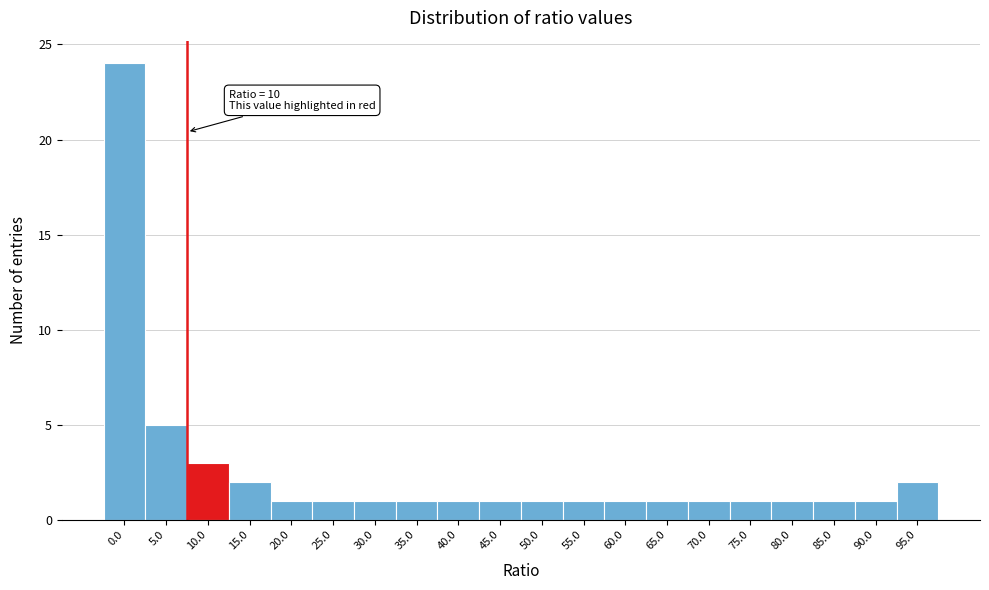

Reading right to left, extract all data points from this chart.

2	1	1	1	1	1	1	1	1	1	1	1	1	1	1	1	2	3	5	24